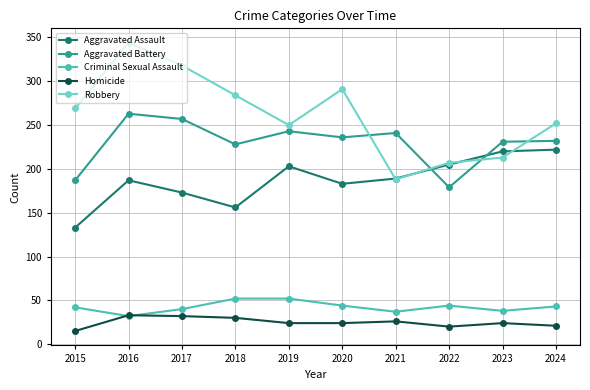

What is the minimum value for Criminal Sexual Assault?

32